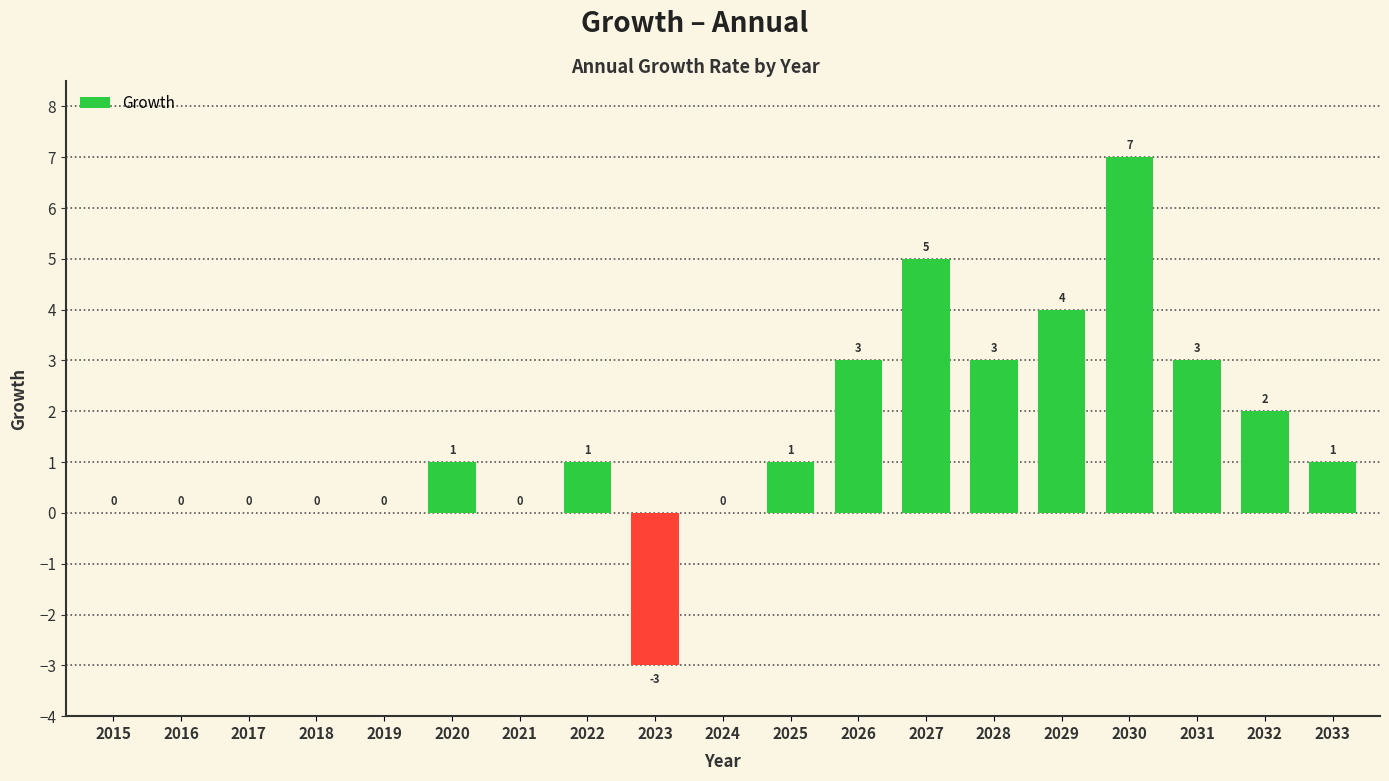

What is the maximum value shown in the chart?

7